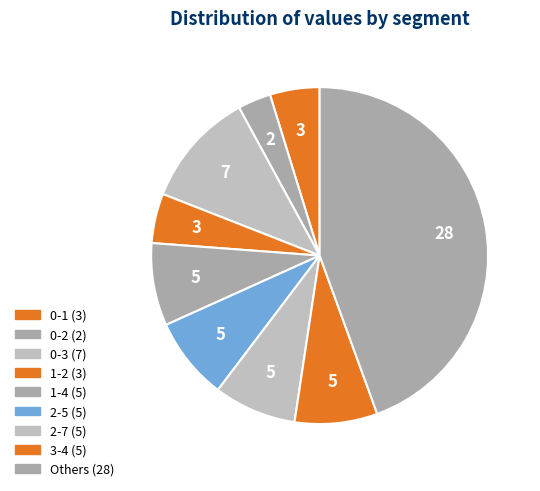

How many segments does this pie chart have?

9